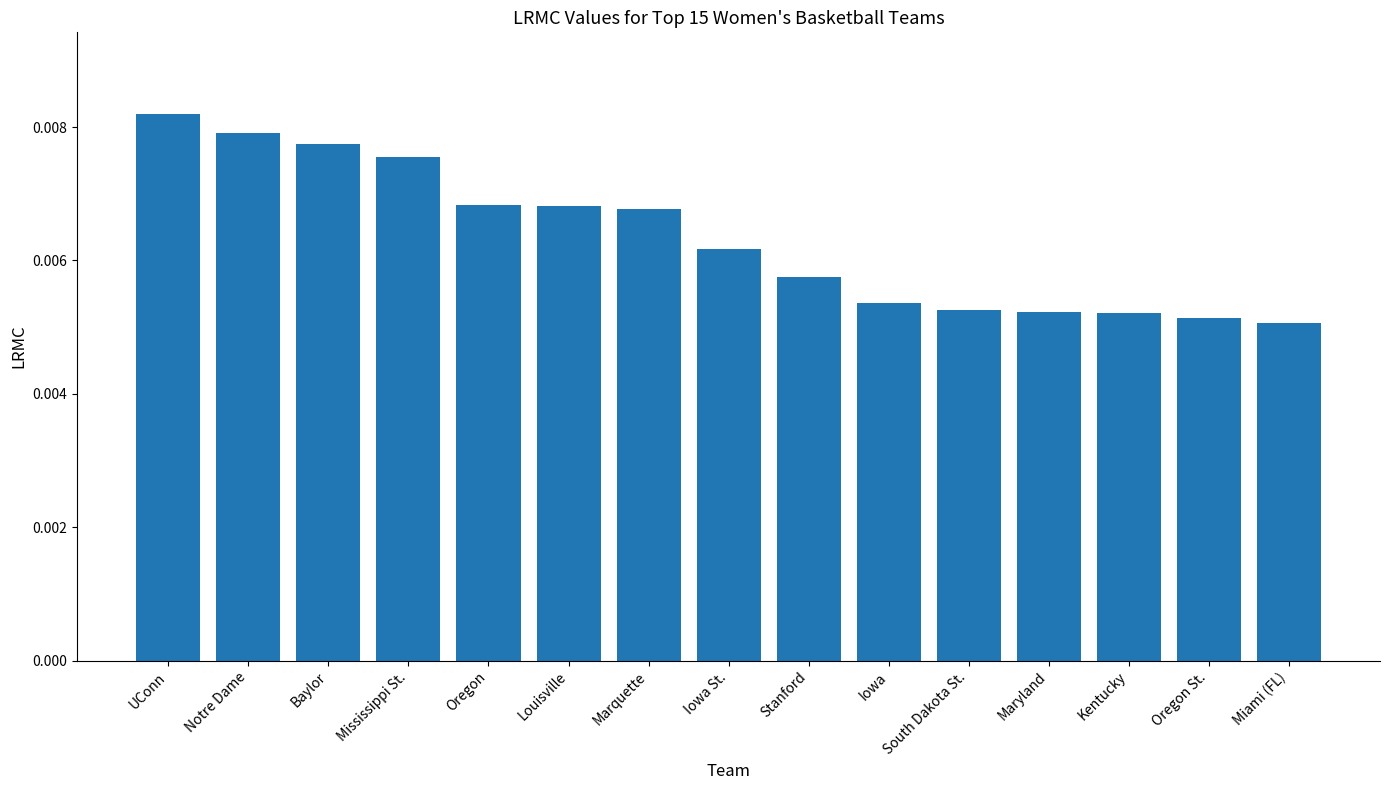

What is the label of the 1st bar from the right?

Miami (FL)